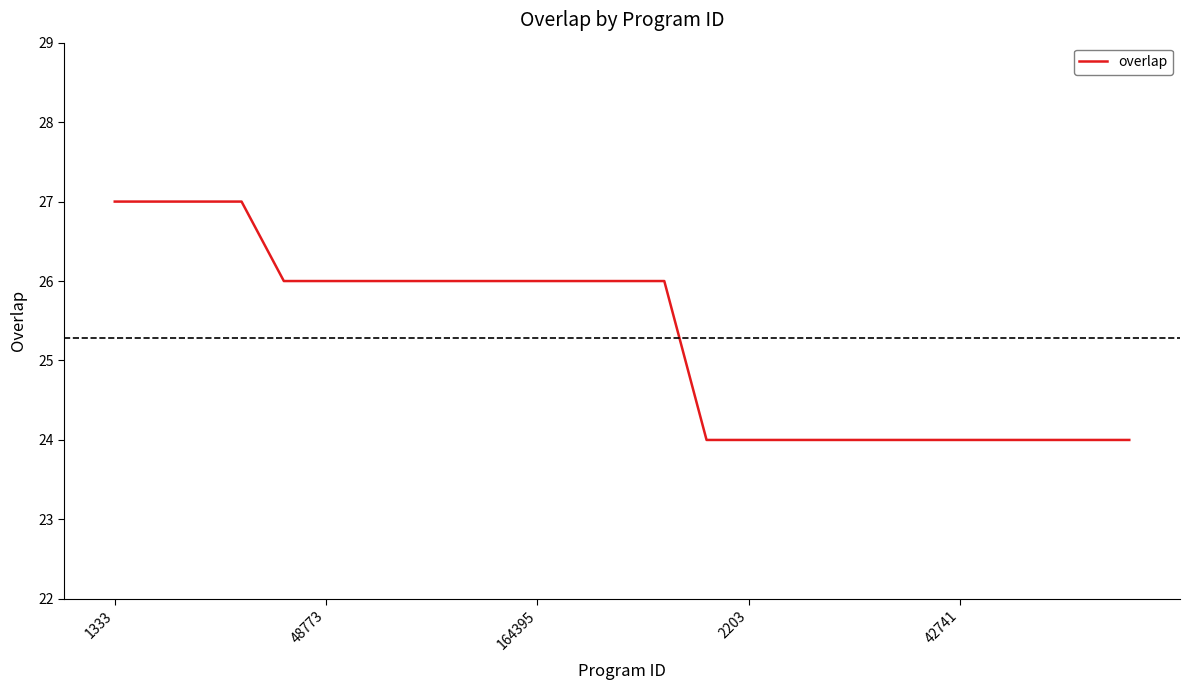

What is the minimum value shown in the chart?

24